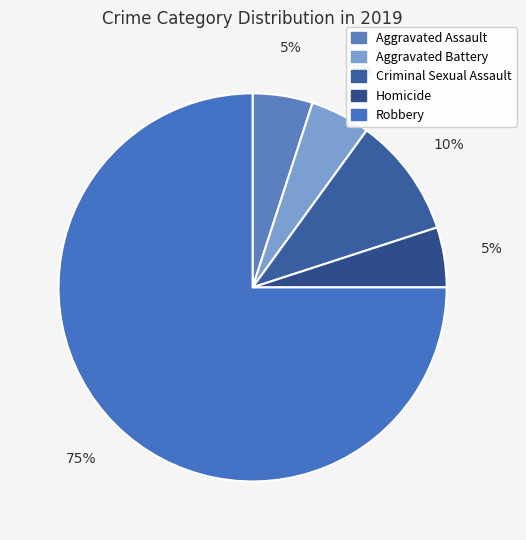

Count the number of slices in the pie.

5